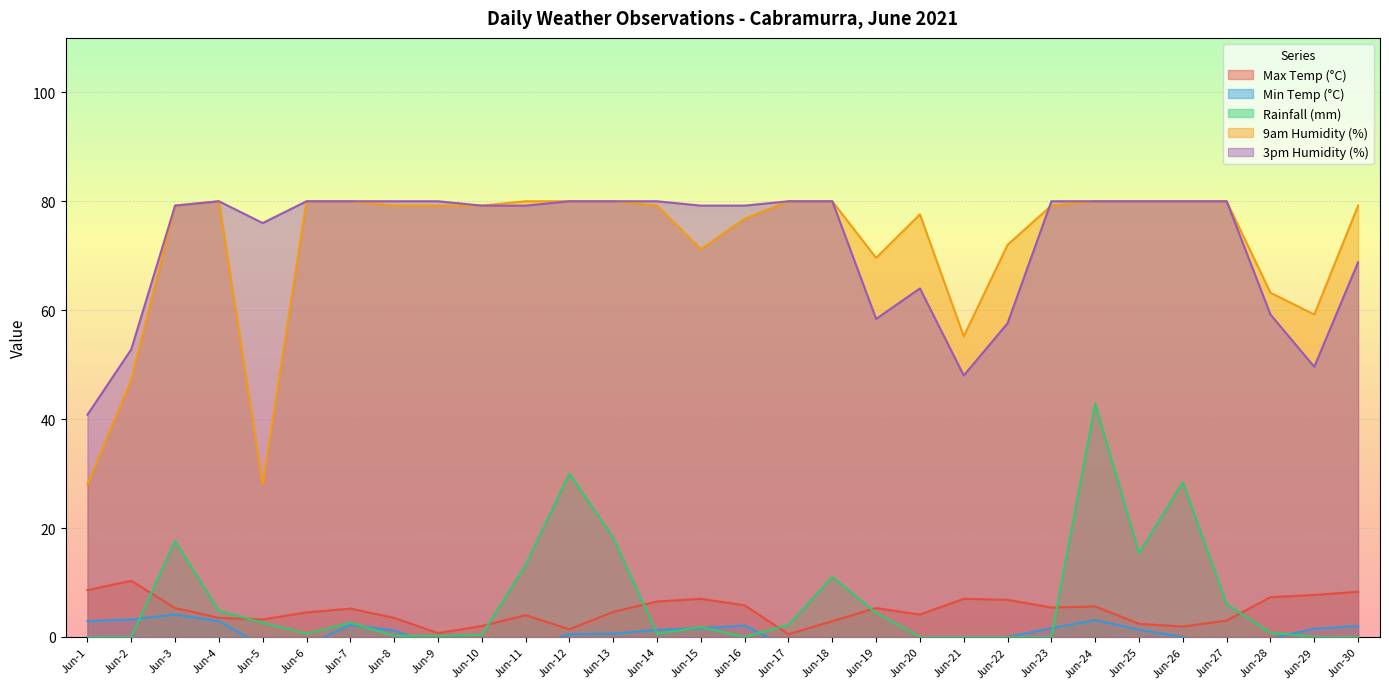

Is the value of 9am Humidity (%) at Jun-12 greater than the value of Rainfall (mm) at Jun-3?

Yes